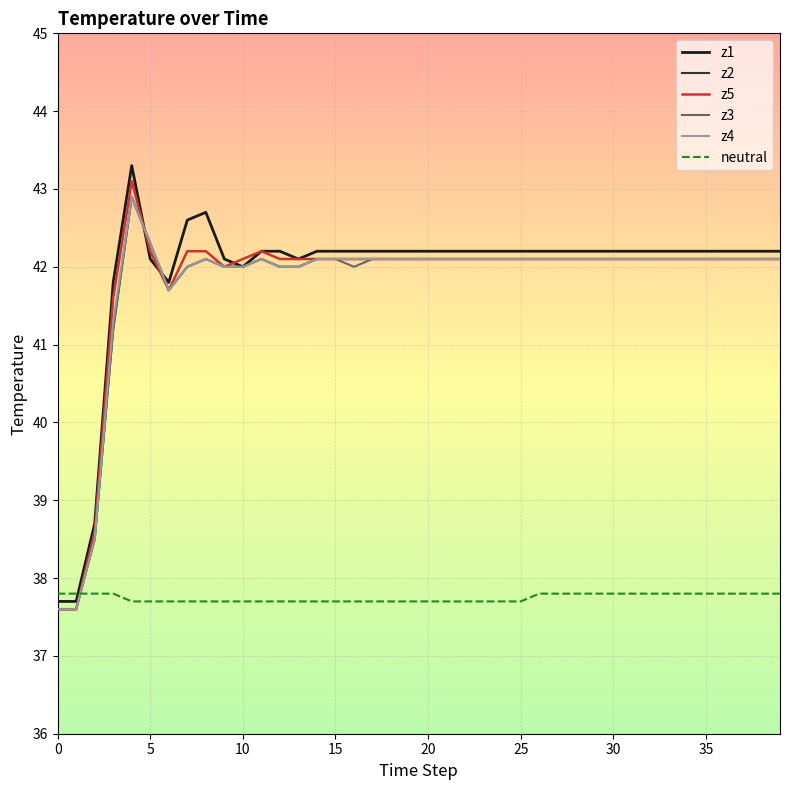

How many times do neutral and z1 cross each other?

1